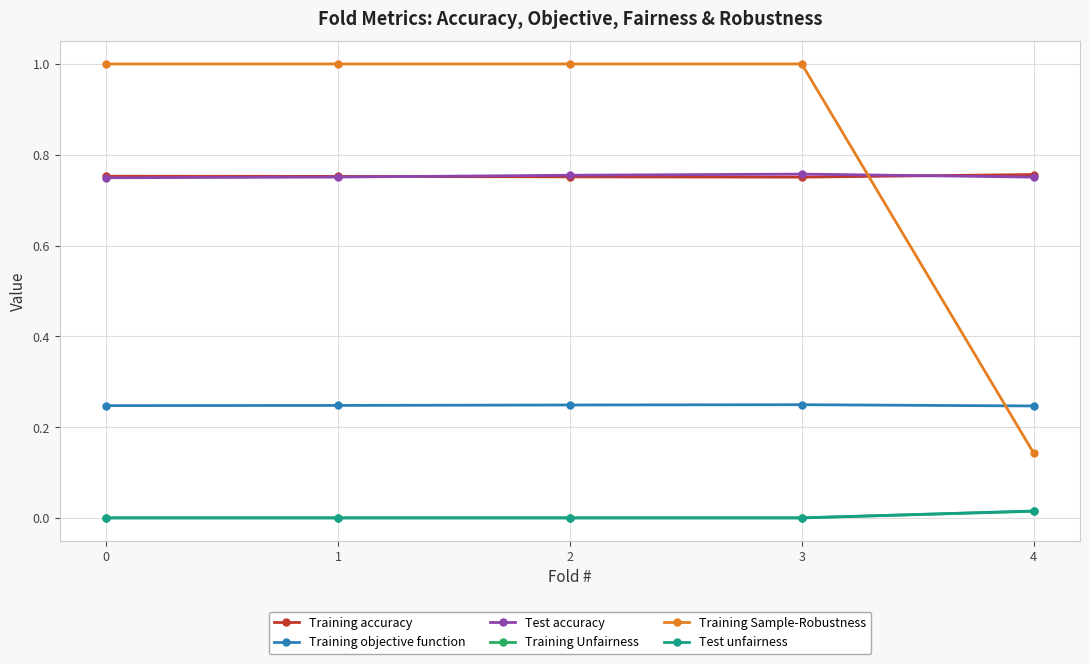

True or false: Training Unfairness and Training objective function intersect in this chart.

False